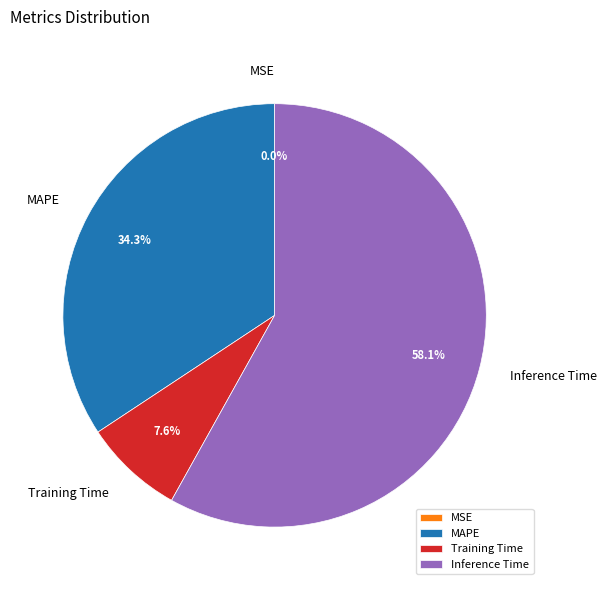

To the nearest percent, what is the difference between the largest and smallest slice percentages?

58%